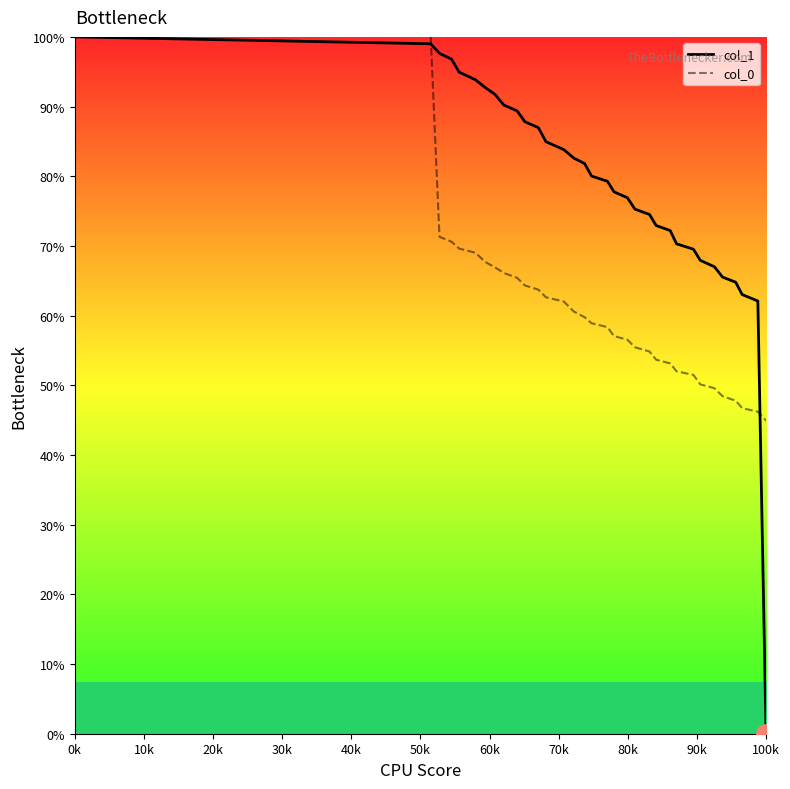

What is the maximum value for col_1?

100.0